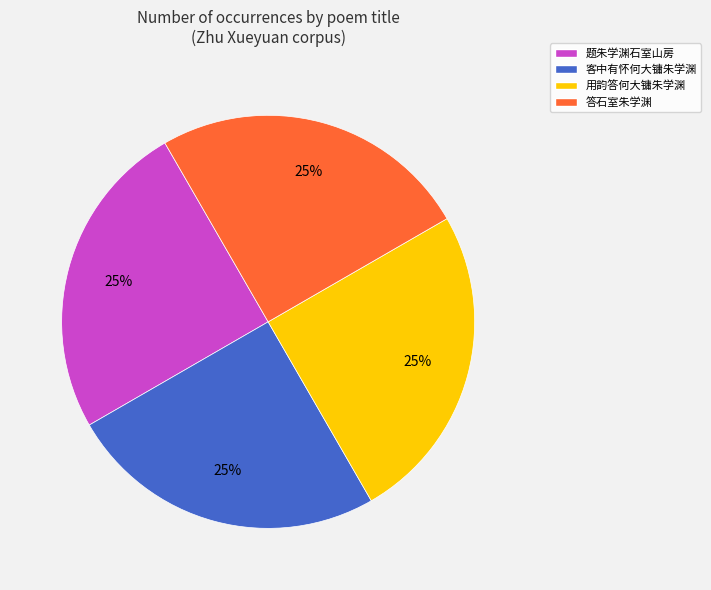

How many slices are in this pie chart?

4